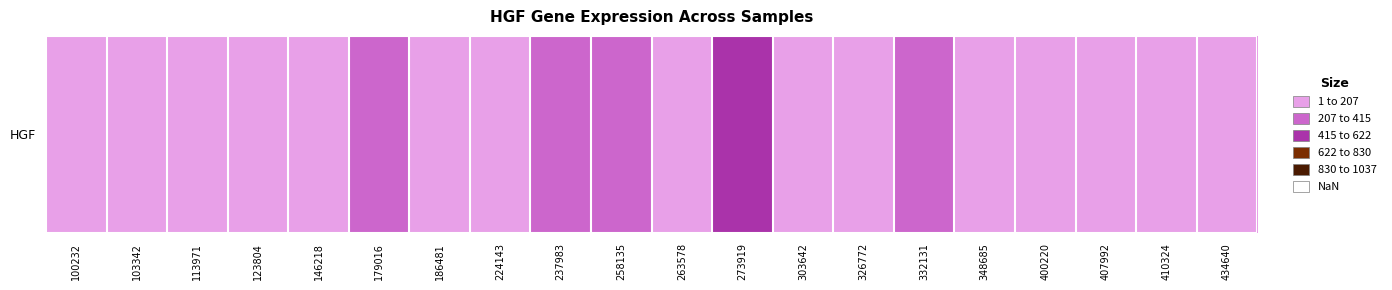

The chart shows a value of 28.7 at 326772. True or false?

True